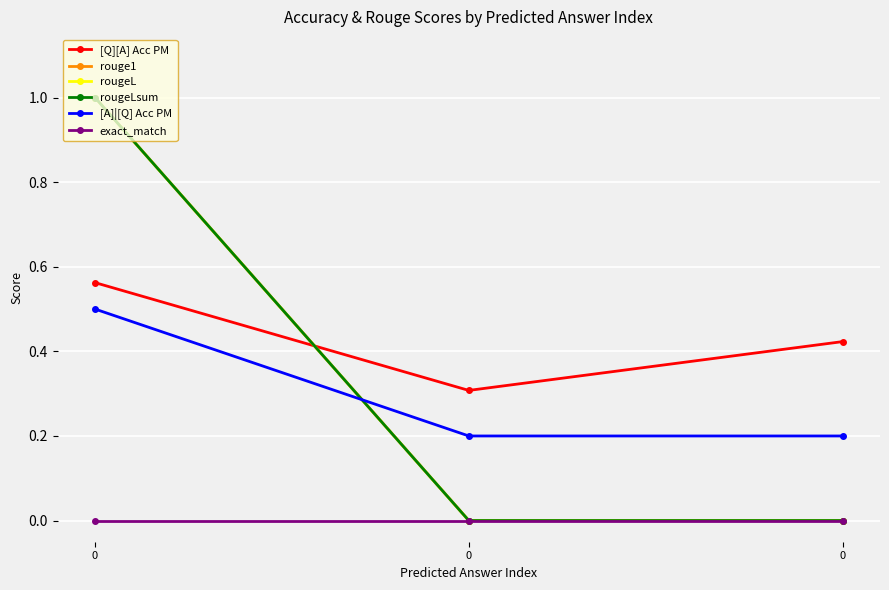

Reading left to right, extract all data points from this chart.

[Q][A] Acc PM: 0=0.6	0=0.3	0=0.4
rouge1: 0=1.0	0=0.0	0=0.0
rougeL: 0=1.0	0=0.0	0=0.0
rougeLsum: 0=1.0	0=0.0	0=0.0
[A]|[Q] Acc PM: 0=0.5	0=0.2	0=0.2
exact_match: 0=0.0	0=0.0	0=0.0